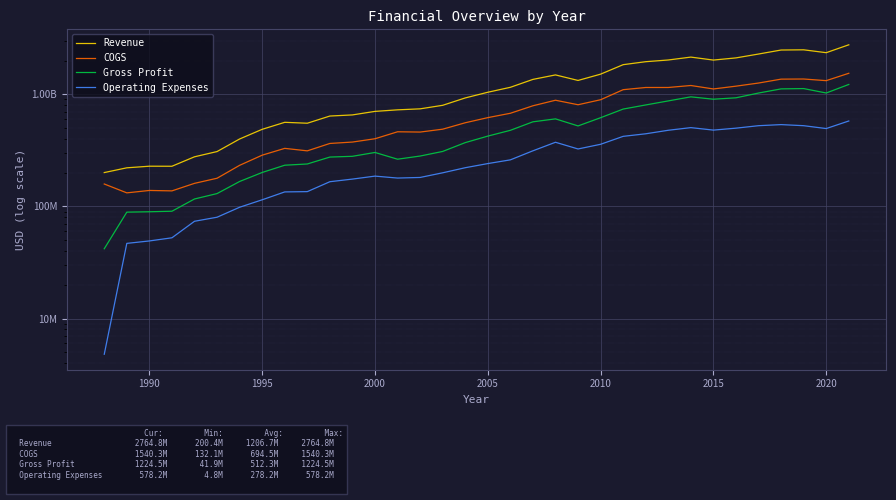

True or false: COGS and Revenue cross at least once.

False